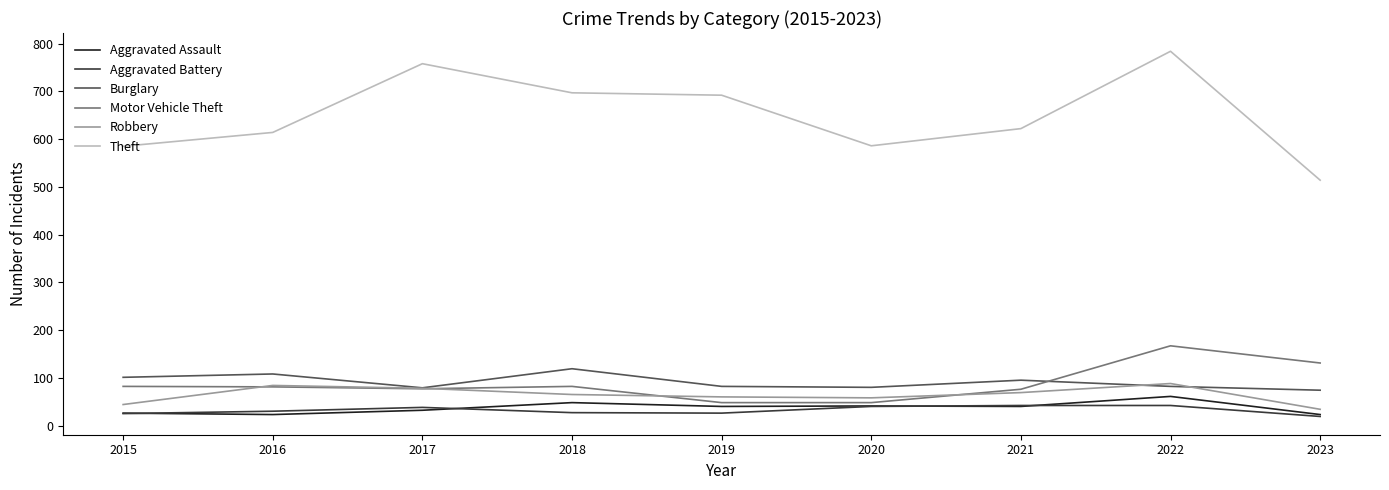

What is the average value of the Aggravated Battery series?

32